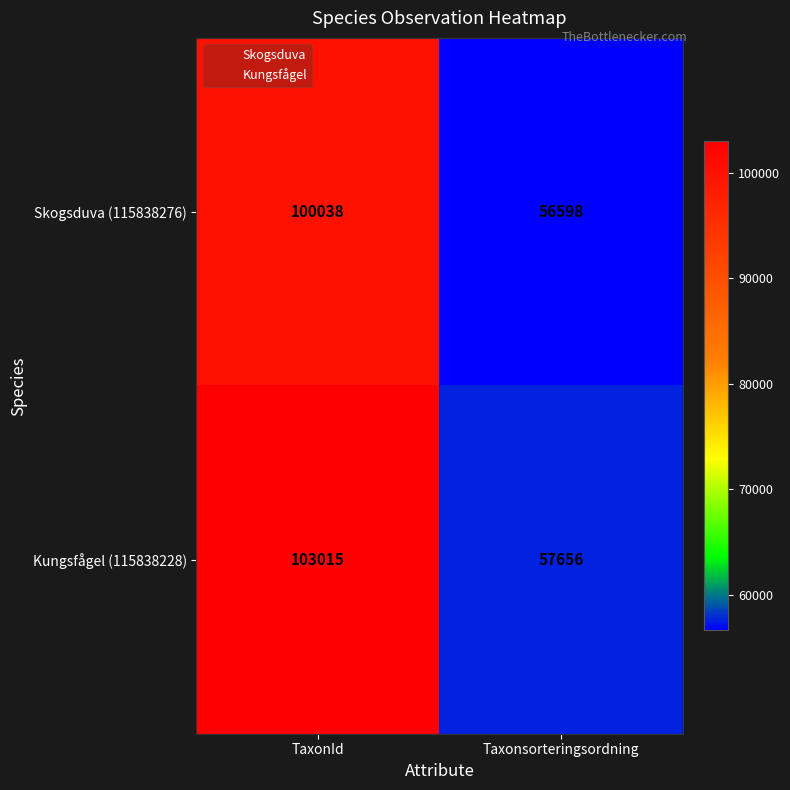

Reading left to right, what are all the values shown in this chart?

Skogsduva (115838276): TaxonId=100038	Taxonsorteringsordning=56598
Kungsfågel (115838228): TaxonId=103015	Taxonsorteringsordning=57656